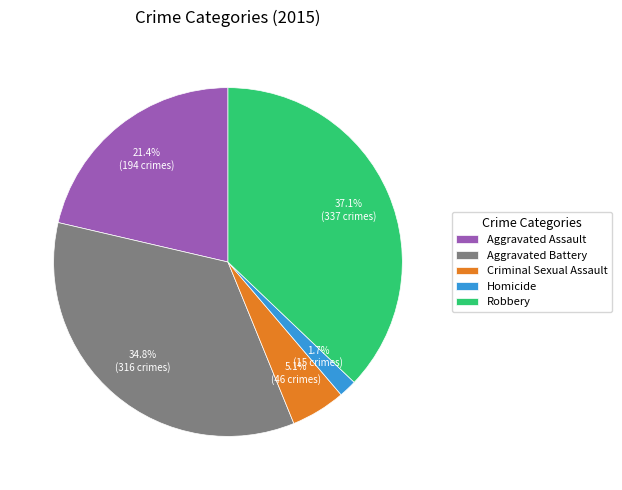

Count the number of slices in the pie.

5